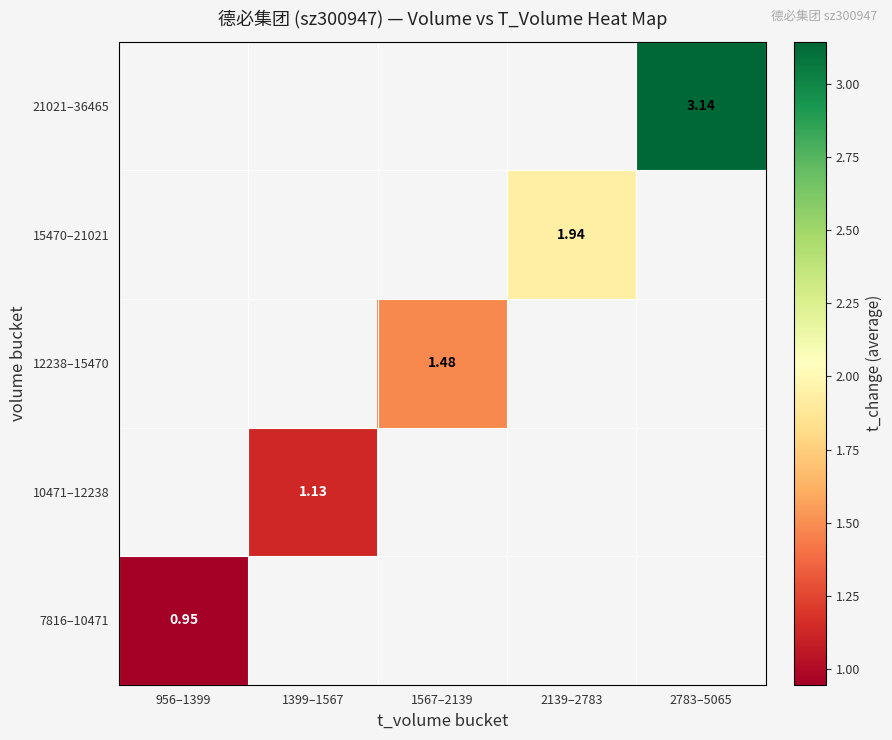

What is the maximum value shown in the chart?

3.1